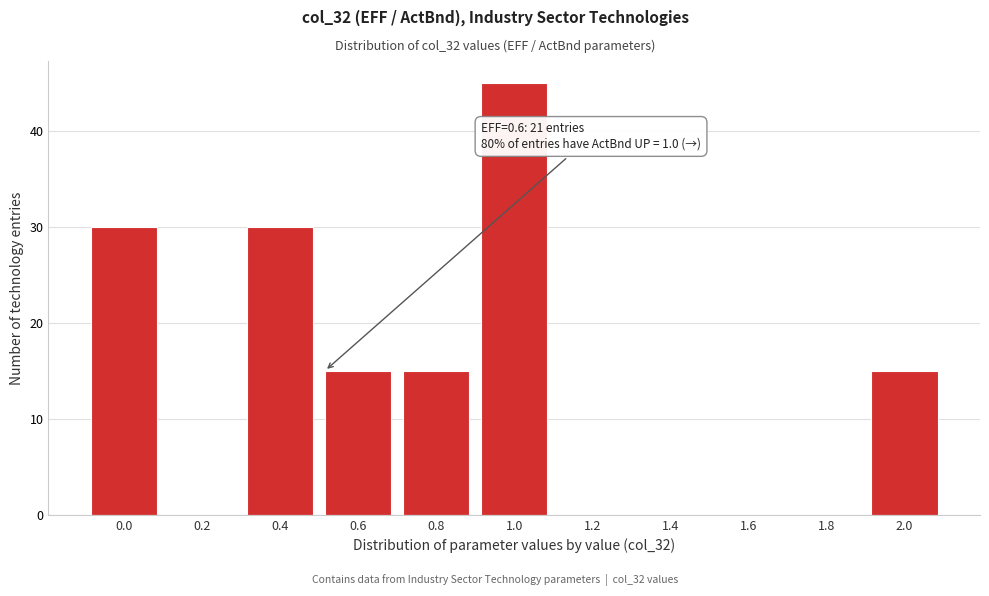

Reading left to right, what are all the values shown in this chart?

0.0=30	0.2=0	0.4=30	0.6=15	0.8=15	1.0=45	1.2=0	1.4=0	1.6=0	1.8=0	2.0=15